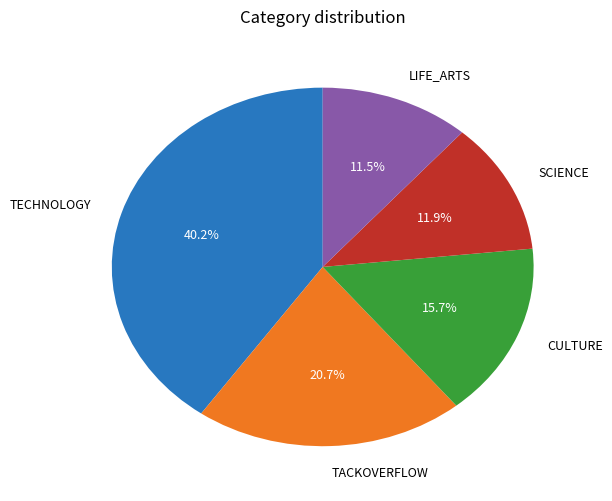

Is there a majority slice in this chart?

No